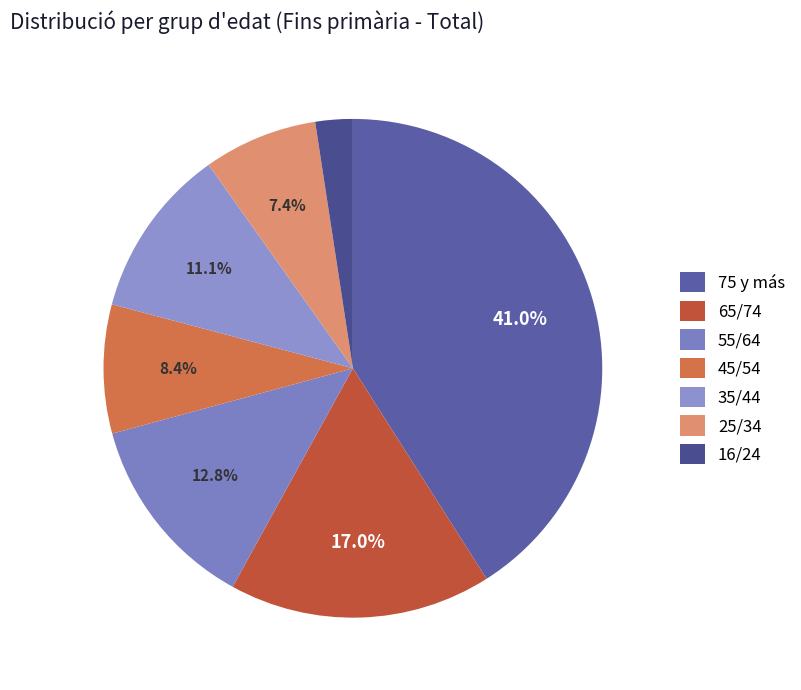

Does 65/74 account for over 50% of the chart?

No